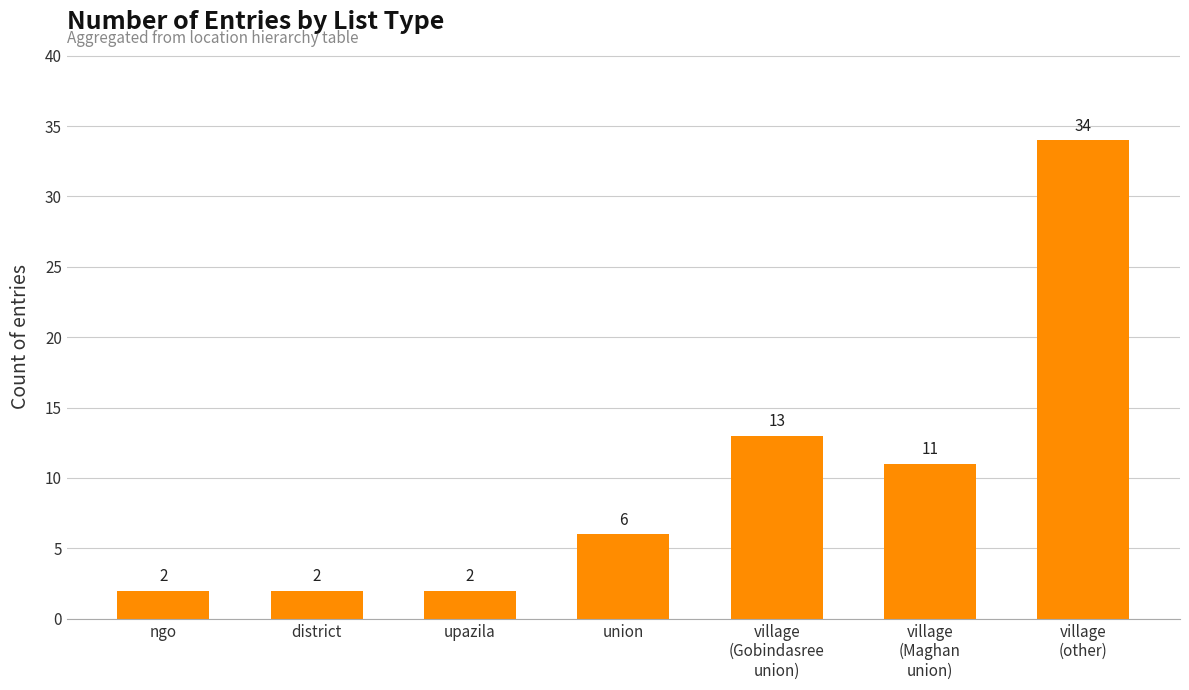

What position from the right is village
(Gobindasree
union)?

3